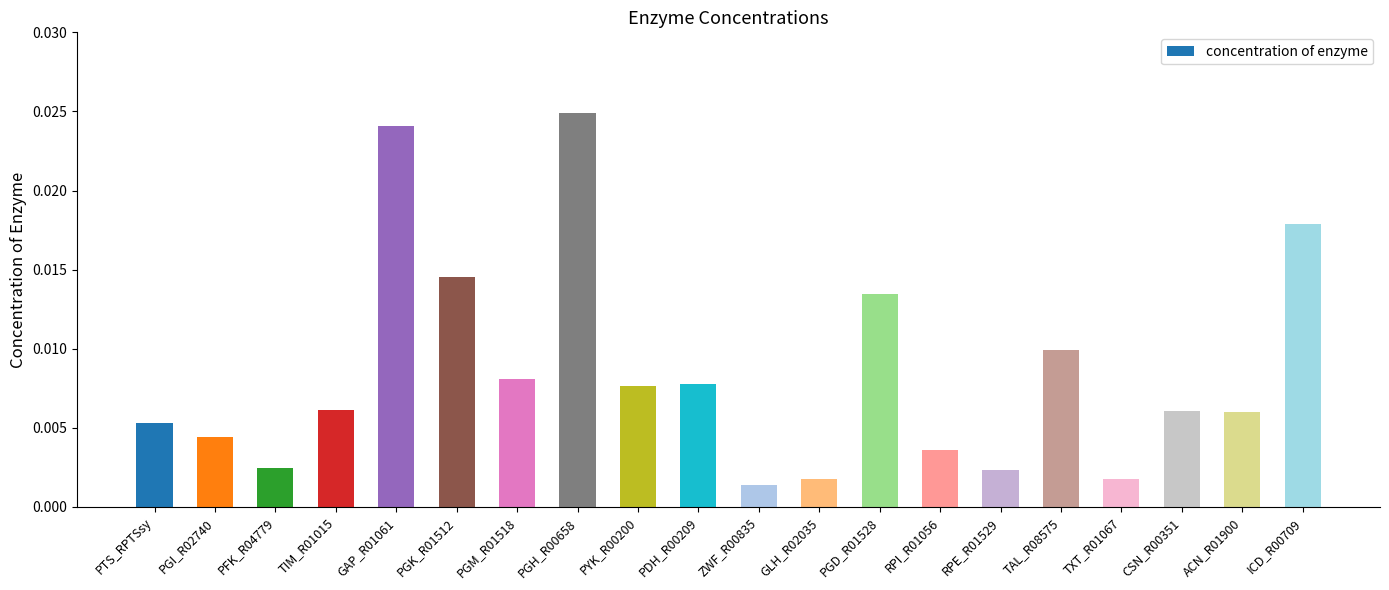

What position from the right is TAL_R08575?

5